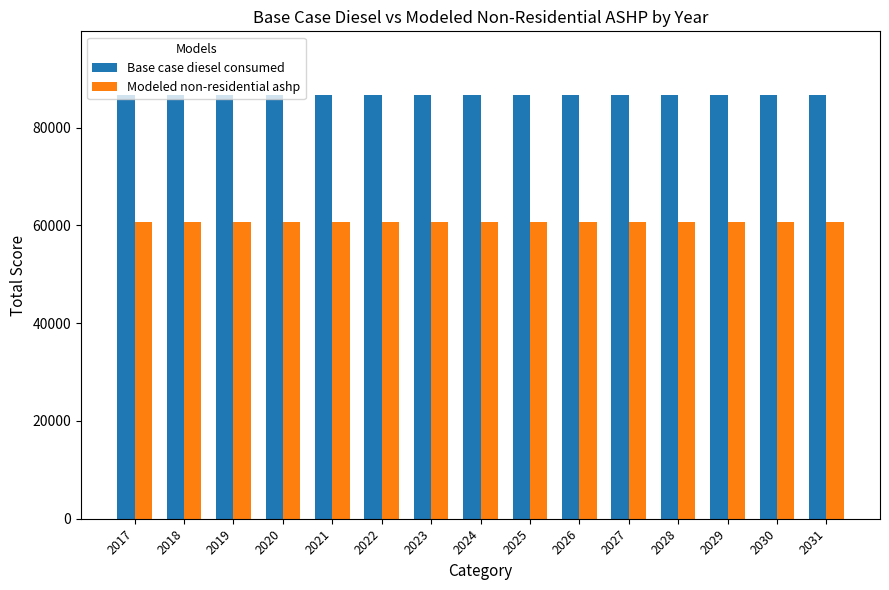

The Base case diesel consumed series shows 86673.7 at 2030. True or false?

True